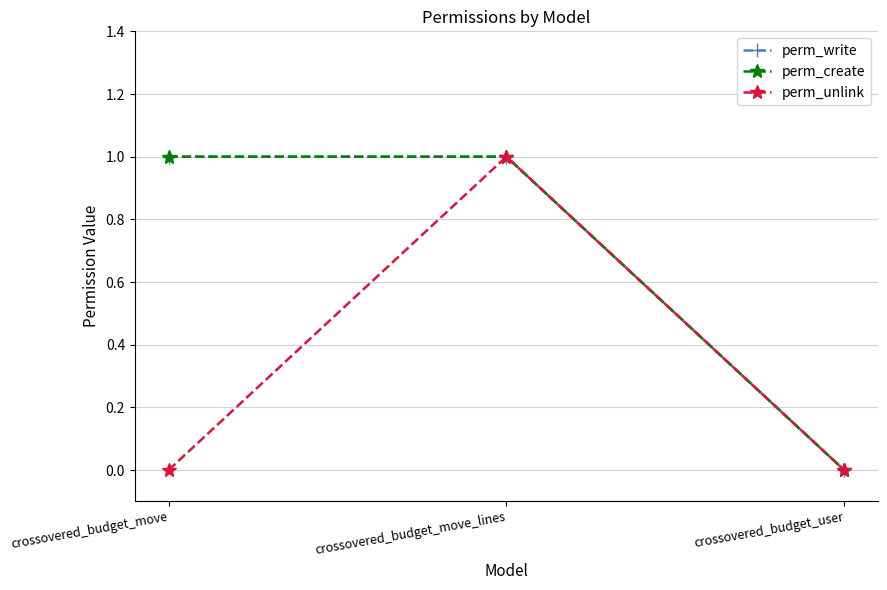

What is the sum of the perm_create values at crossovered_budget_user and crossovered_budget_move_lines?

1